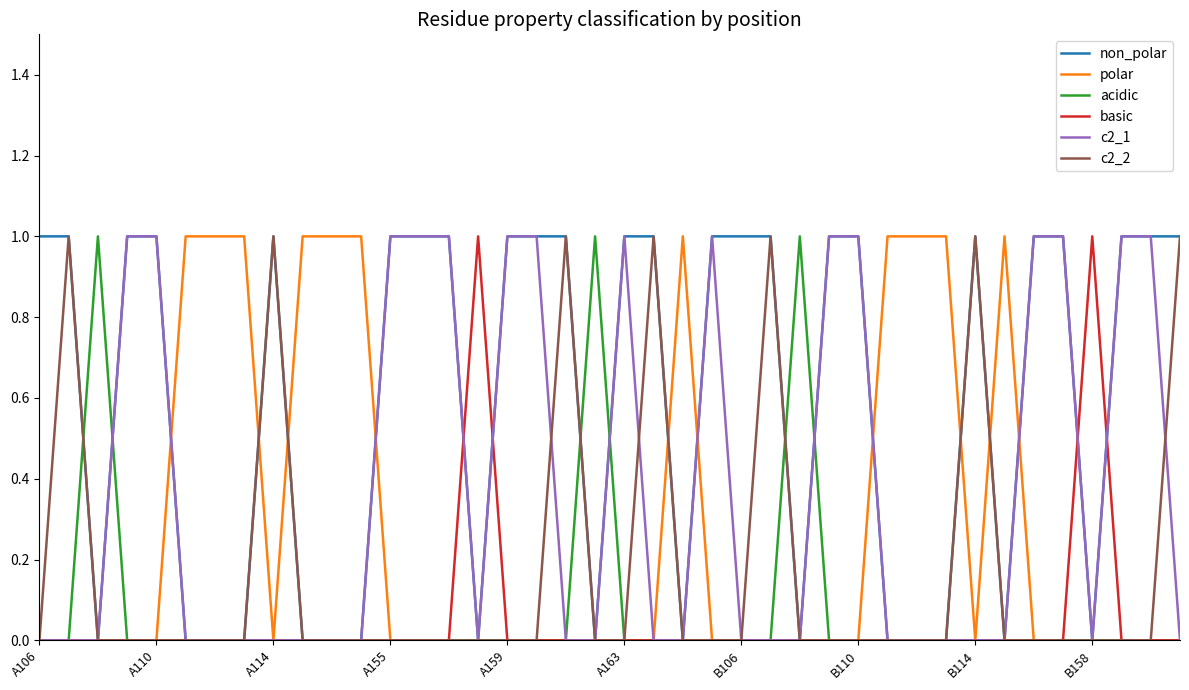

Reading left to right, what are all the values shown in this chart?

non_polar: 1	1	0	1	1	0	0	0	1	0	0	0	1	1	1	0	1	1	1	0	1	1	0	1	1	1	0	1	1	0	0	0	1	0	1	1	0	1	1	1
polar: 0	0	0	0	0	1	1	1	0	1	1	1	0	0	0	0	0	0	0	0	0	0	1	0	0	0	0	0	0	1	1	1	0	1	0	0	0	0	0	0
acidic: 0	0	1	0	0	0	0	0	0	0	0	0	0	0	0	0	0	0	0	1	0	0	0	0	0	0	1	0	0	0	0	0	0	0	0	0	0	0	0	0
basic: 0	0	0	0	0	0	0	0	0	0	0	0	0	0	0	1	0	0	0	0	0	0	0	0	0	0	0	0	0	0	0	0	0	0	0	0	1	0	0	0
c2_1: 0	0	0	1	1	0	0	0	0	0	0	0	1	1	1	0	1	1	0	0	1	0	0	1	0	0	0	1	1	0	0	0	0	0	1	1	0	1	1	0
c2_2: 0	1	0	0	0	0	0	0	1	0	0	0	0	0	0	0	0	0	1	0	0	1	0	0	0	1	0	0	0	0	0	0	1	0	0	0	0	0	0	1